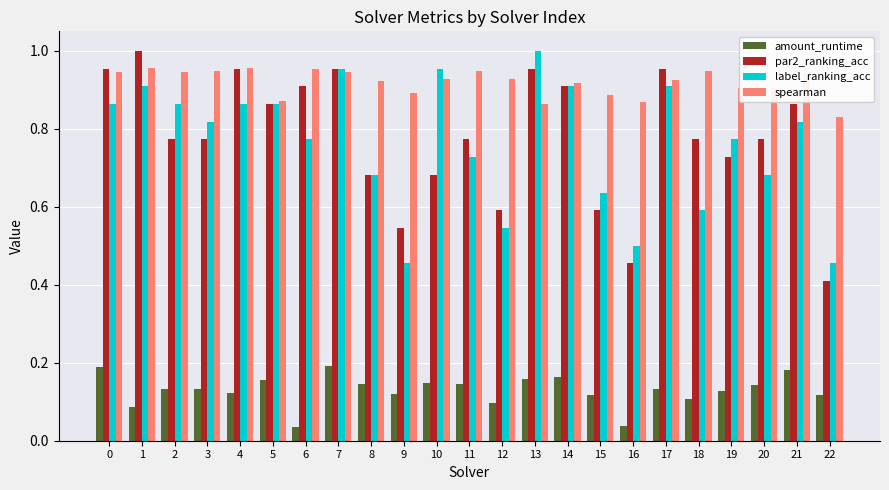

What is the sum of the par2_ranking_acc values at 17 and 14?

1.9